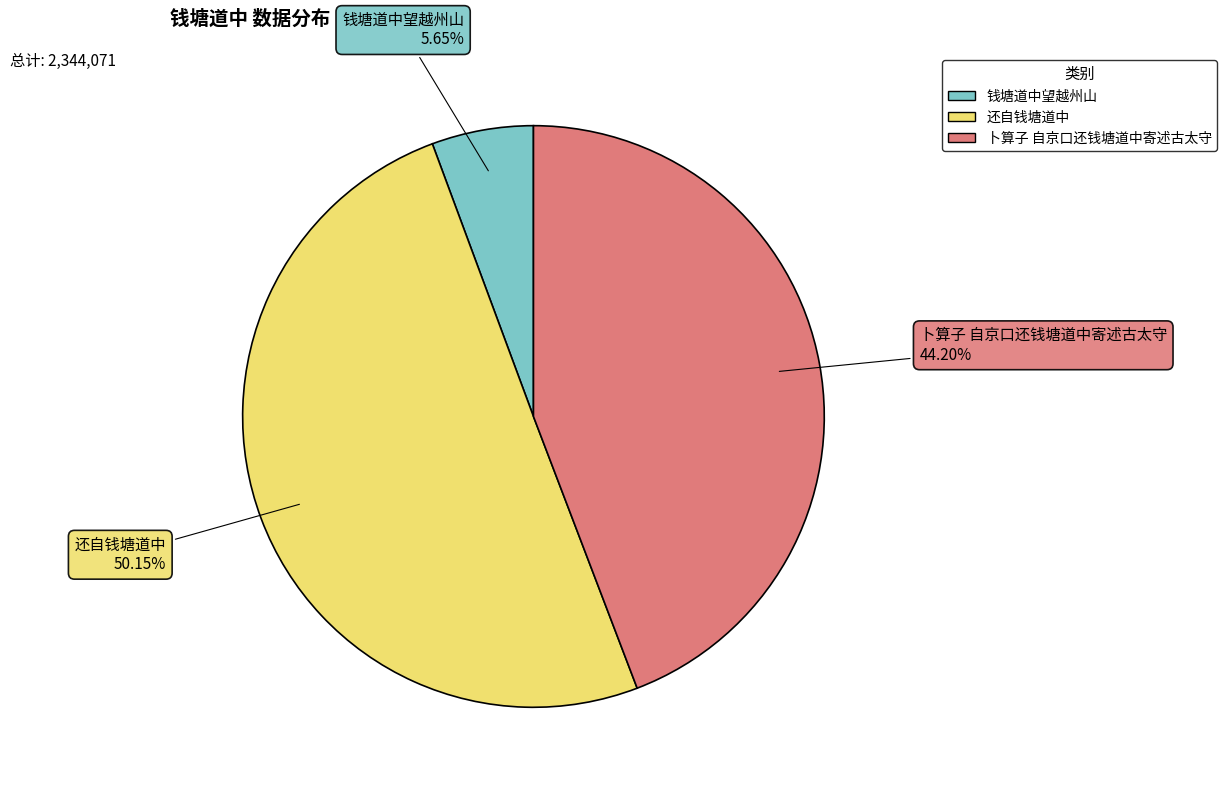

Count the number of slices in the pie.

3